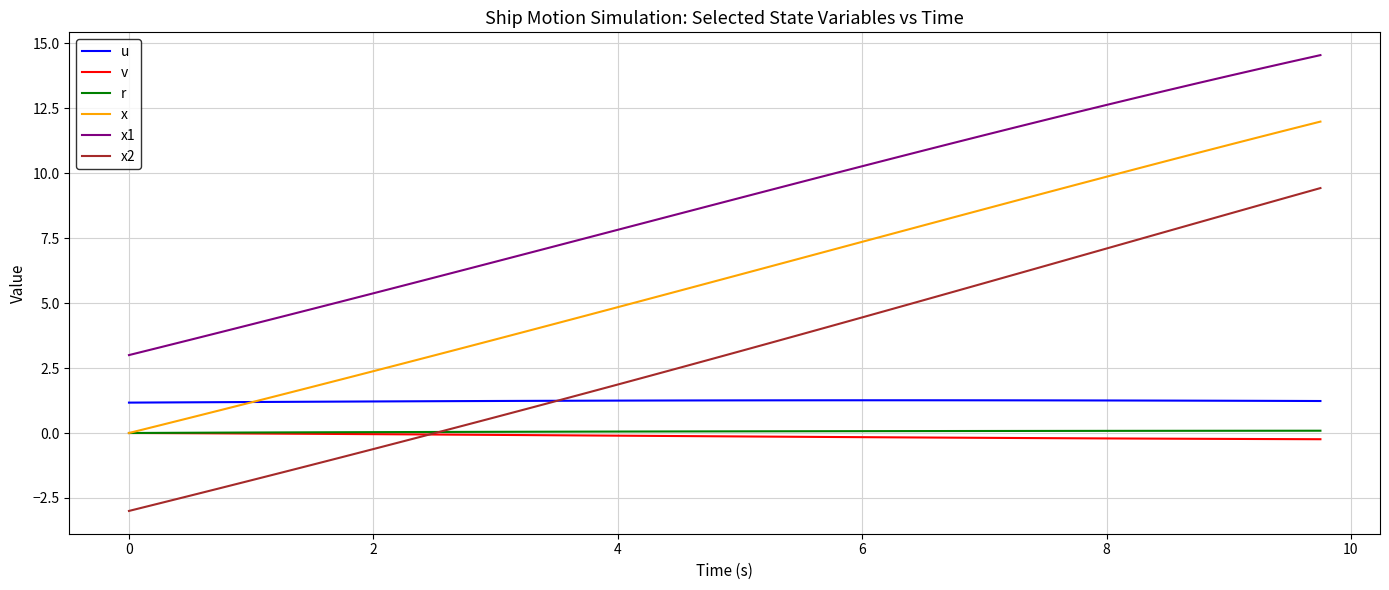

True or false: v and u intersect in this chart.

False